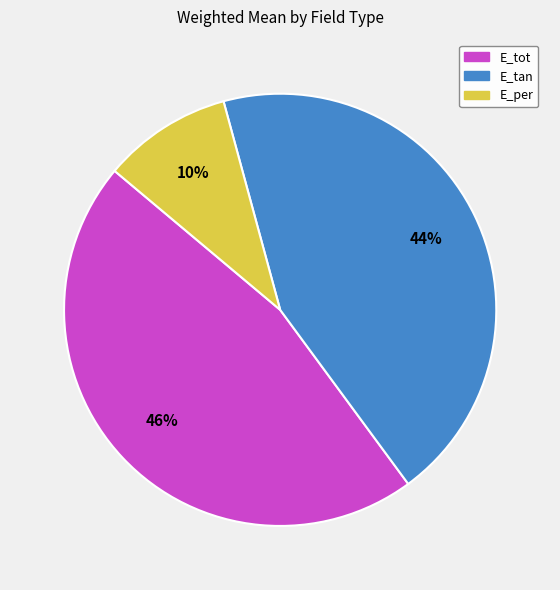

What percentage is the E_tot slice, to the nearest percent?

46%